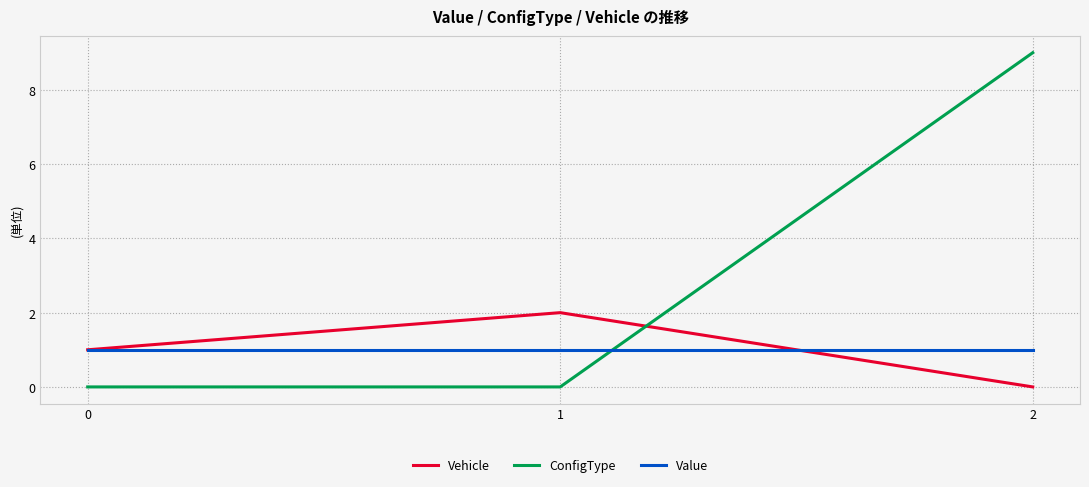

What is the difference between the Vehicle values at 0 and 2?

1